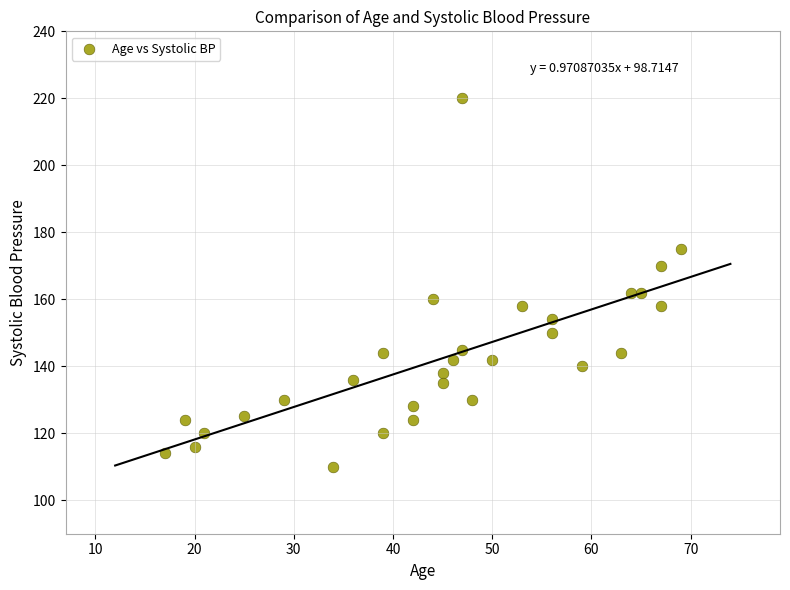

What is the range of X values (max minus min)?

52